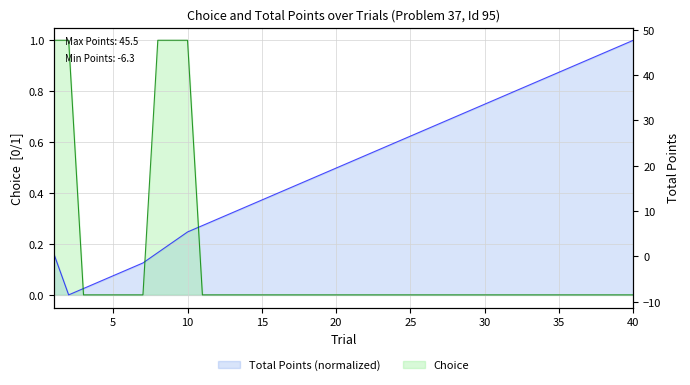

Reading right to left, list all the values displayed in this chart.

Choice: 40=0.0	39=0.0	38=0.0	37=0.0	36=0.0	35=0.0	34=0.0	33=0.0	32=0.0	31=0.0	30=0.0	29=0.0	28=0.0	27=0.0	26=0.0	25=0.0	24=0.0	23=0.0	22=0.0	21=0.0	20=0.0	19=0.0	18=0.0	17=0.0	16=0.0	15=0.0	14=0.0	13=0.0	12=0.0	11=0.0	10=1.0	9=1.0	8=1.0	7=0.0	6=0.0	5=0.0	4=0.0	3=0.0	2=1.0	1=1.0
total_points: 40=1.0	39=1.0	38=0.9	37=0.9	36=0.9	35=0.9	34=0.8	33=0.8	32=0.8	31=0.8	30=0.7	29=0.7	28=0.7	27=0.7	26=0.6	25=0.6	24=0.6	23=0.6	22=0.5	21=0.5	20=0.5	19=0.5	18=0.4	17=0.4	16=0.4	15=0.4	14=0.3	13=0.3	12=0.3	11=0.3	10=0.2	9=0.2	8=0.2	7=0.1	6=0.1	5=0.1	4=0.1	3=0.0	2=0.0	1=0.2